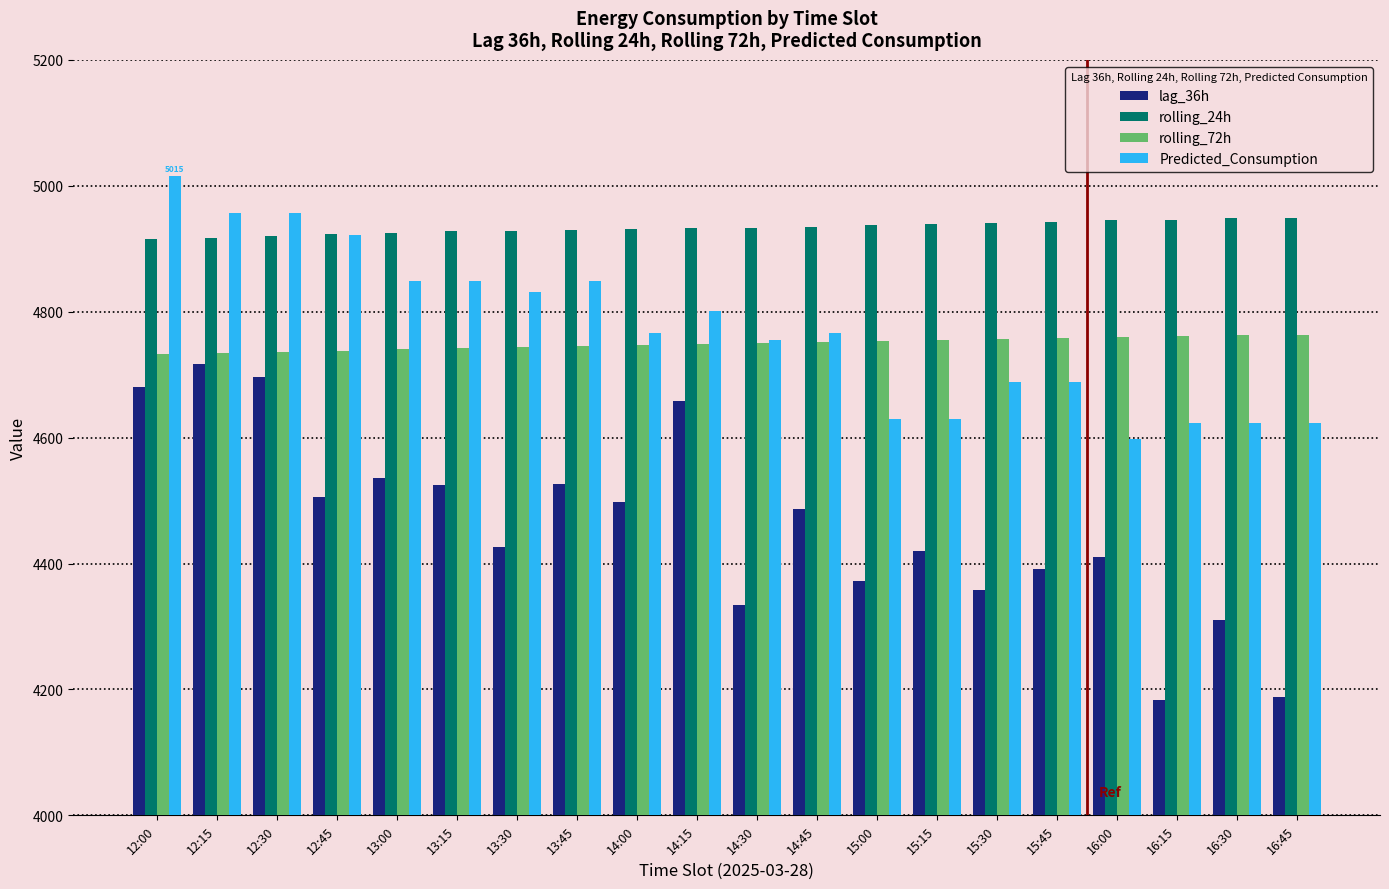

Which series has the largest total across all categories?

rolling_24h